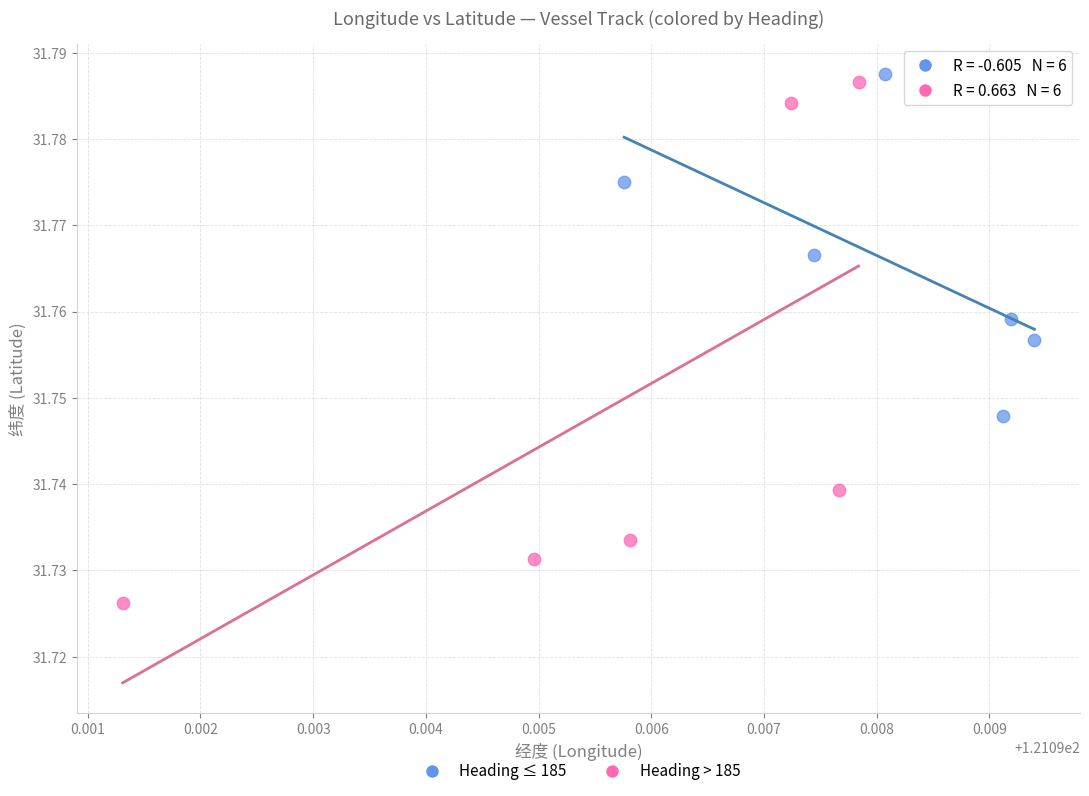

Which series contains the lowest Y value?

Heading > 185